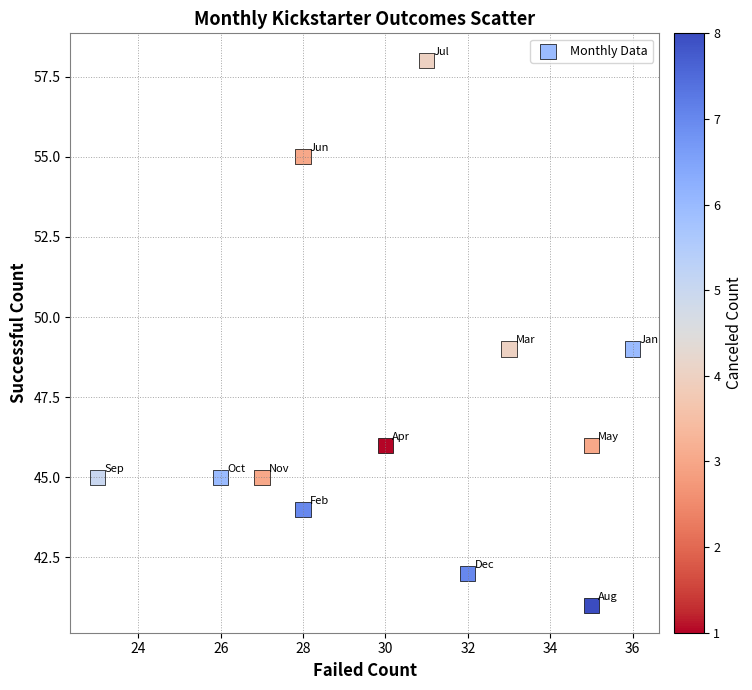

What is the range of X values (max minus min)?

13